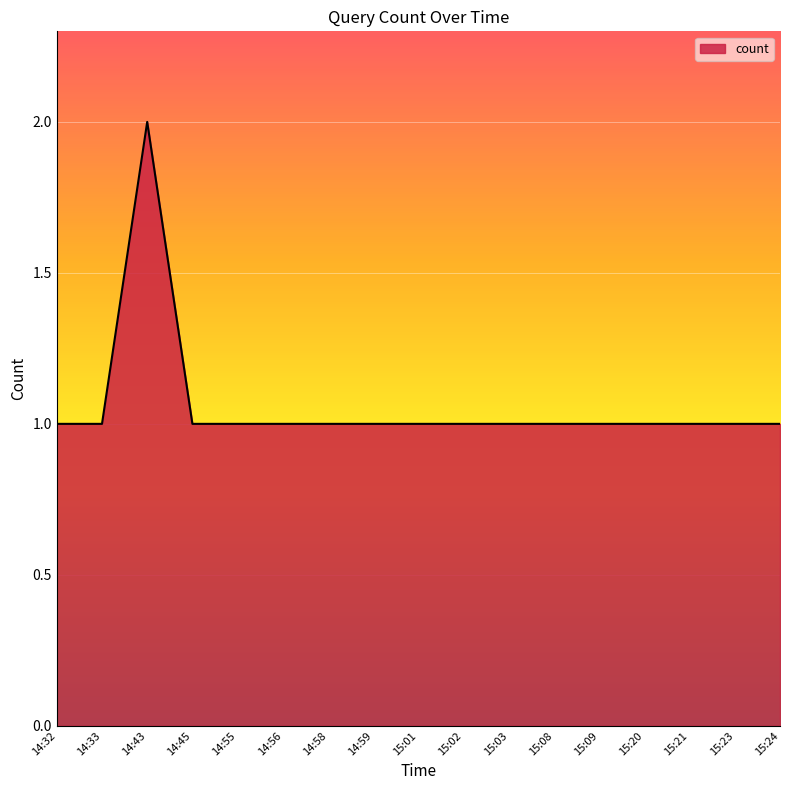

True or false: the data has more than 0 interior local peaks.

True